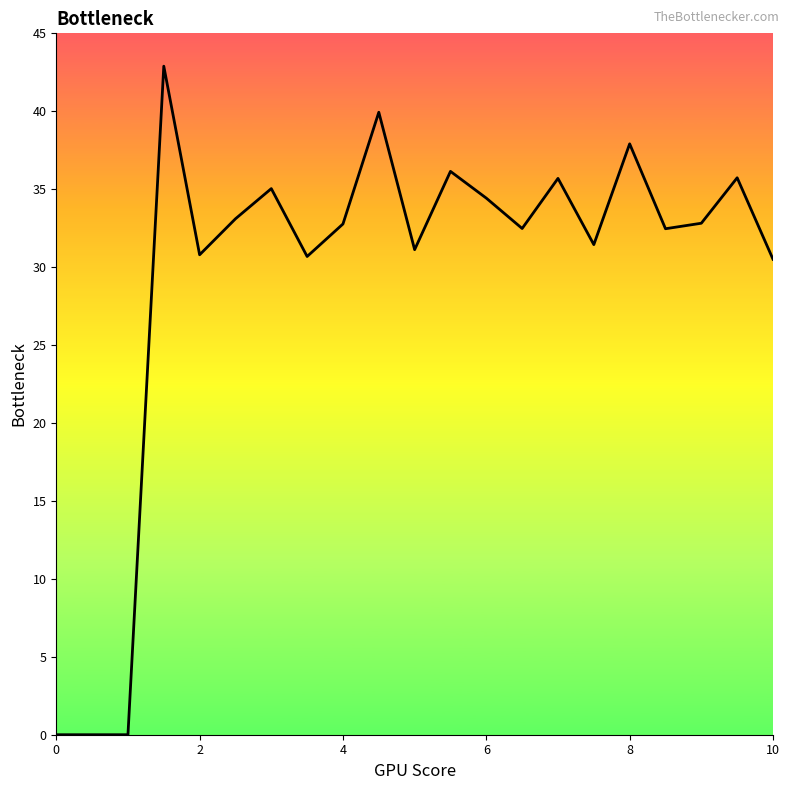

What is the greatest value displayed?

42.9